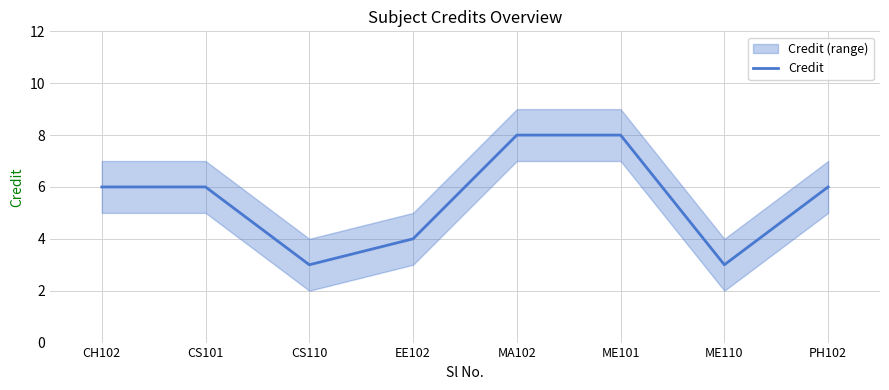

Which has a higher value, EE102 or CH102?

CH102